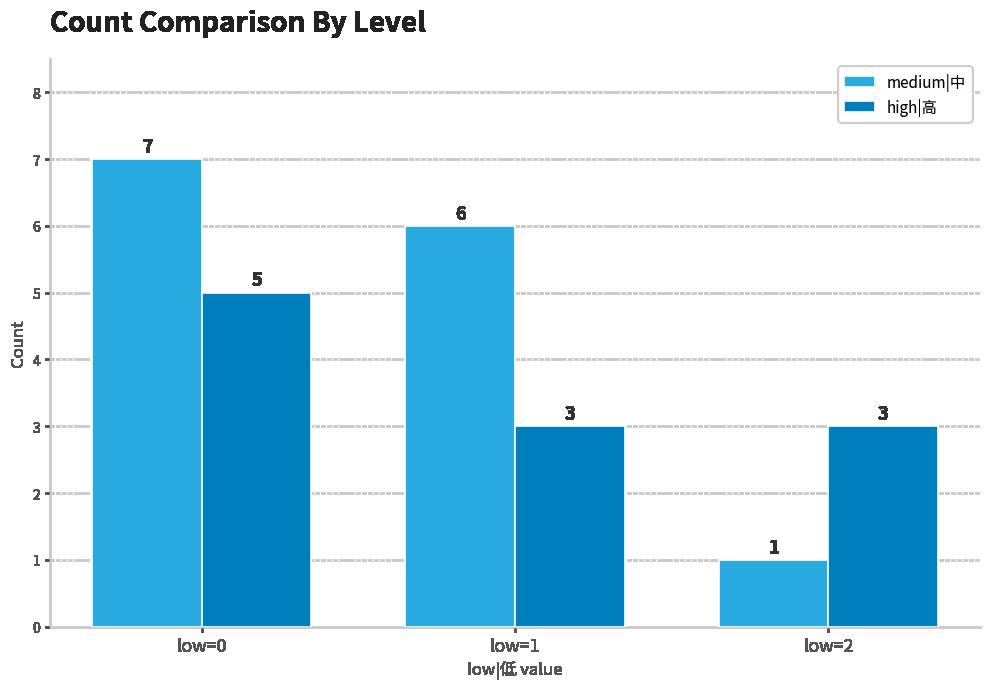

Which category has the highest value in the high|高 series?

low=0